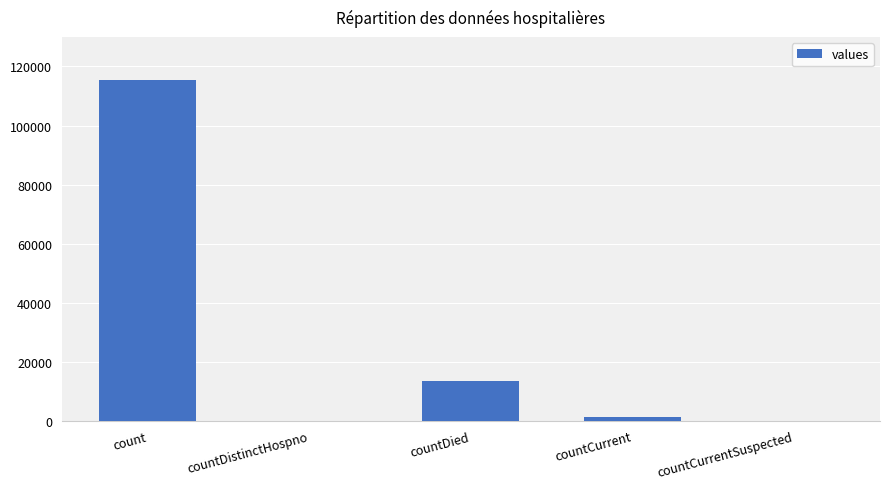

Which has a higher value, count or countDistinctHospno?

count